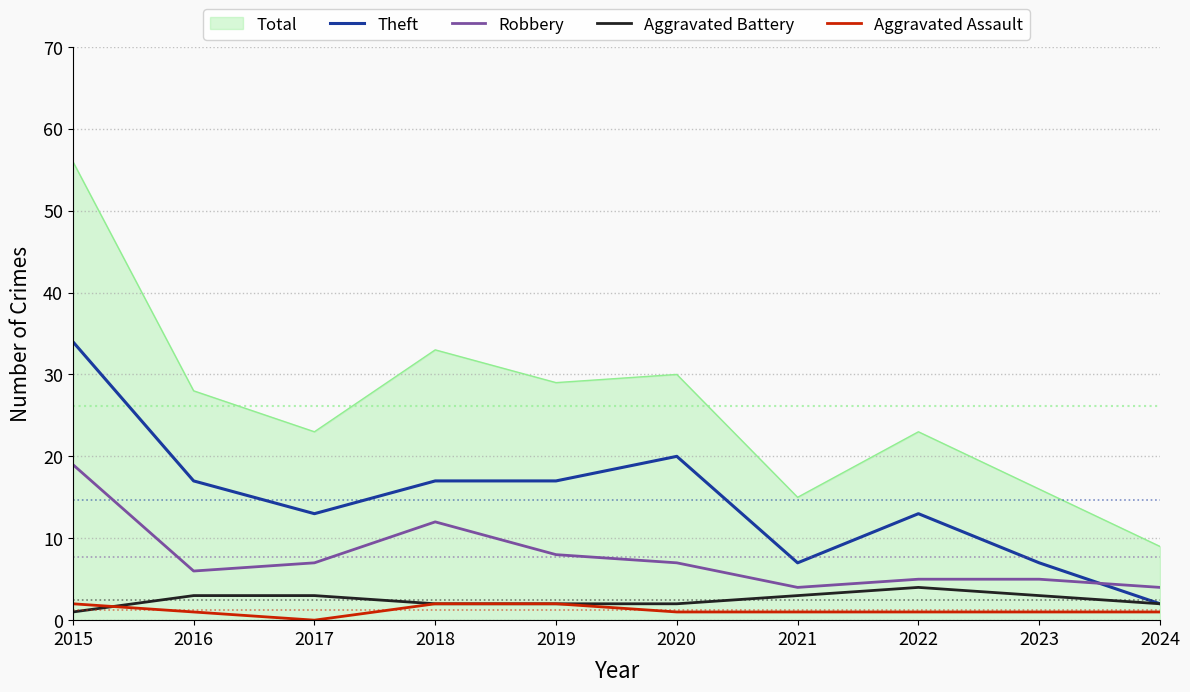

True or false: Aggravated Battery and Robbery intersect in this chart.

False